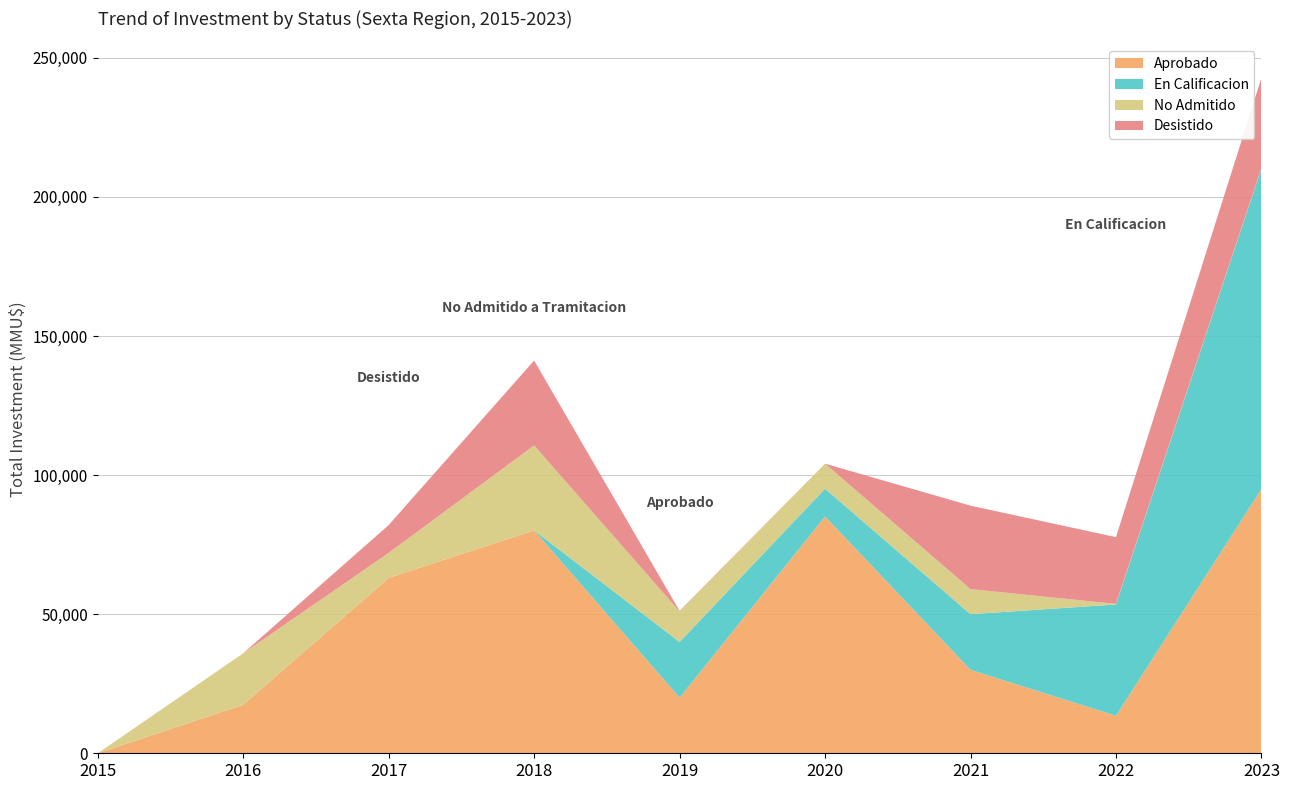

At which category is the sum across all series the highest?

2023